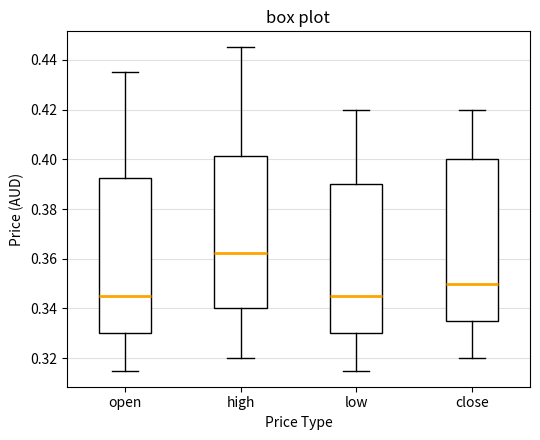

Where is the upper edge of the box for close on the y-axis? The values are not printed on the chart, so give them approximately, as read against the axis.

0.400